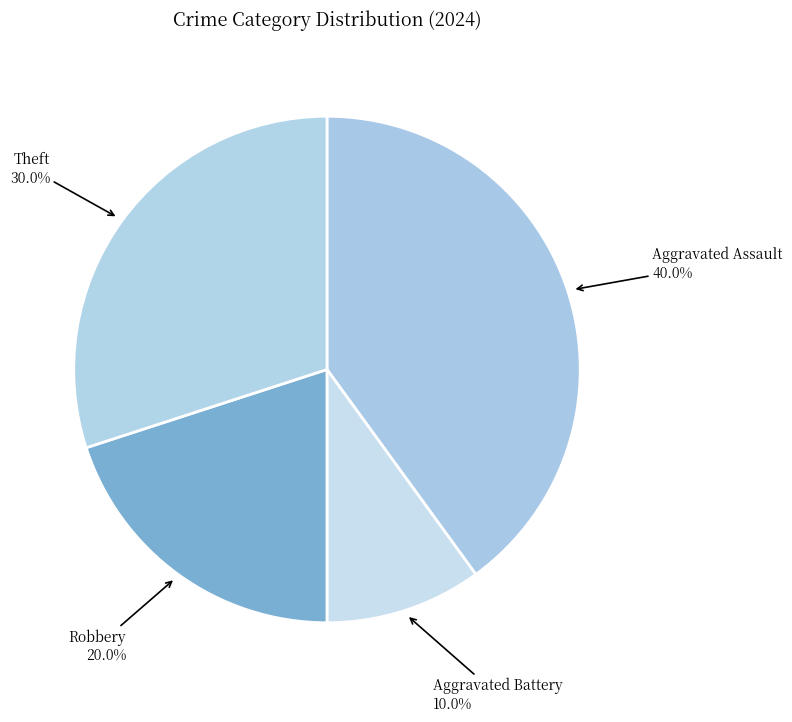

Which slice is the largest?

Aggravated Assault